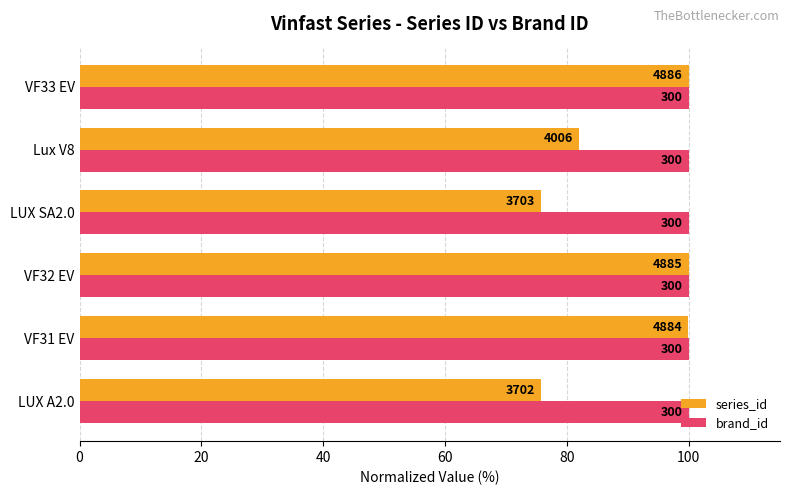

What are all the series names shown in the legend?

series_id, brand_id